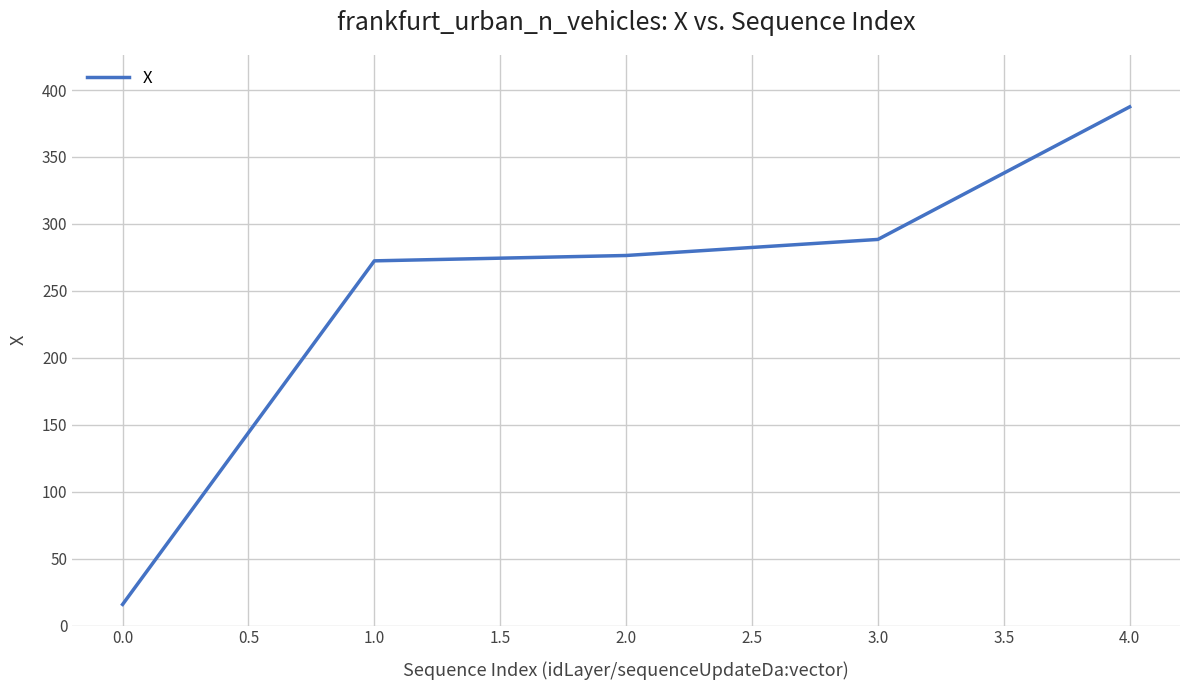

True or false: the data shows 15.8 at 0.0.

True